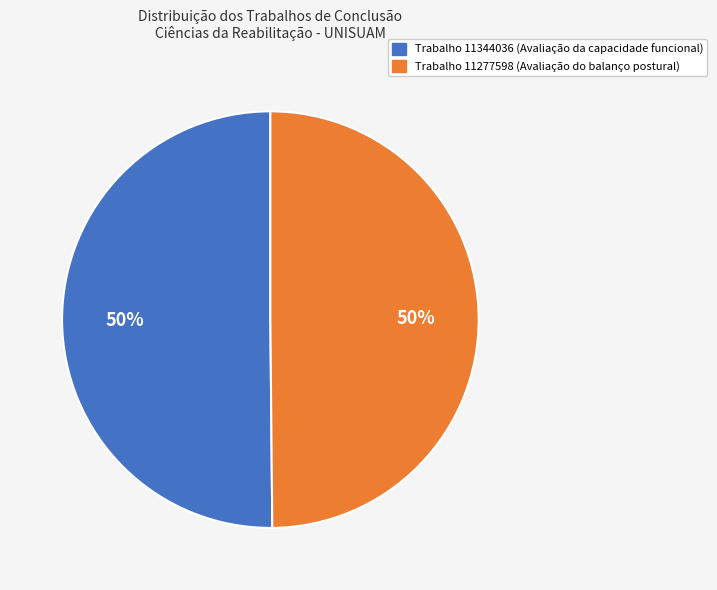

To the nearest percent, what is the average slice percentage?

50%